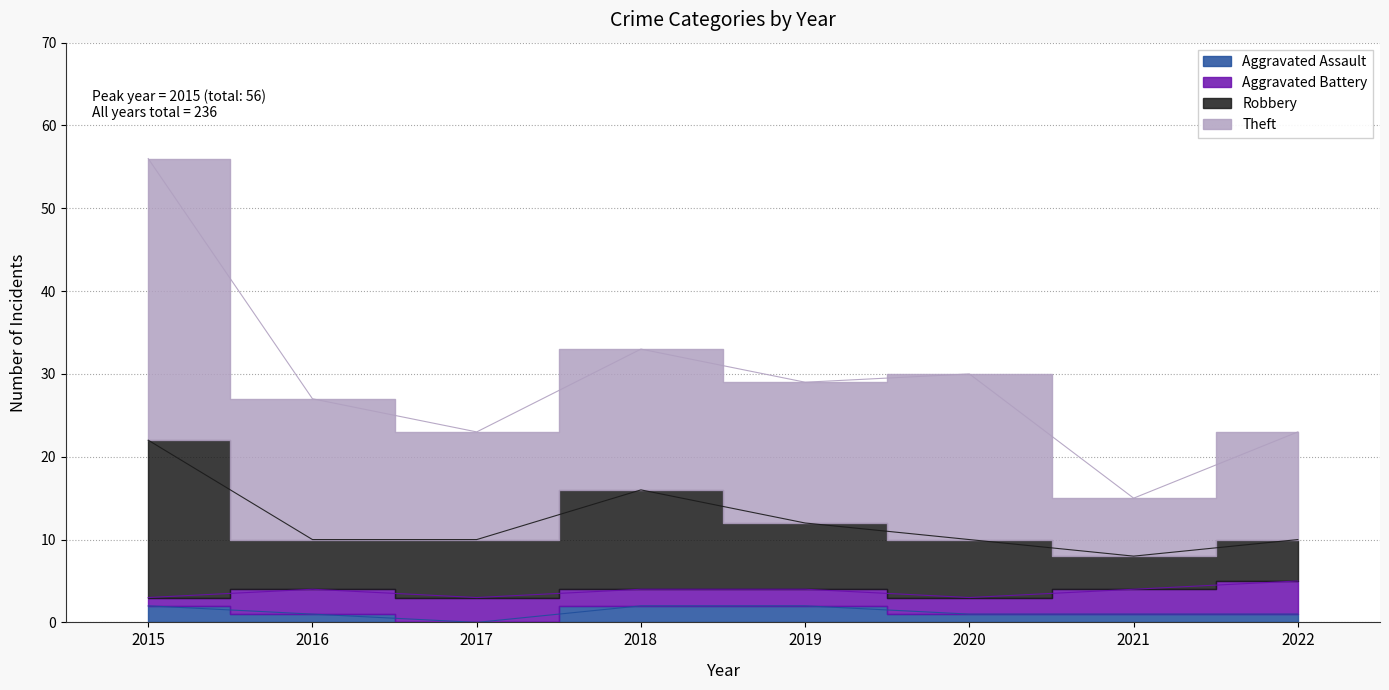

What is the difference between the maximum and minimum values in the Theft series?

41